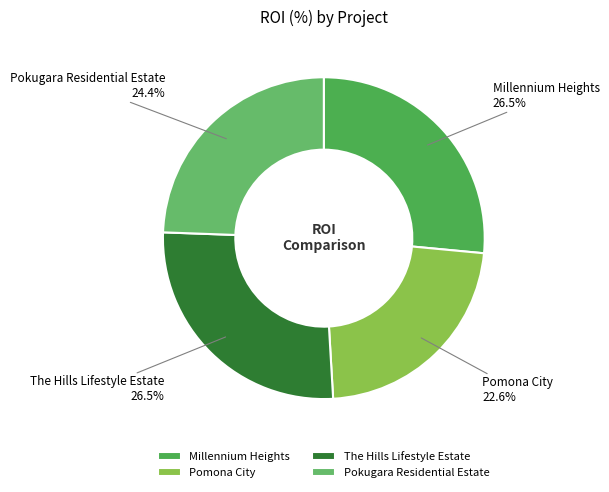

Combined, do Millennium Heights and Pokugara Residential Estate account for over 50%?

Yes